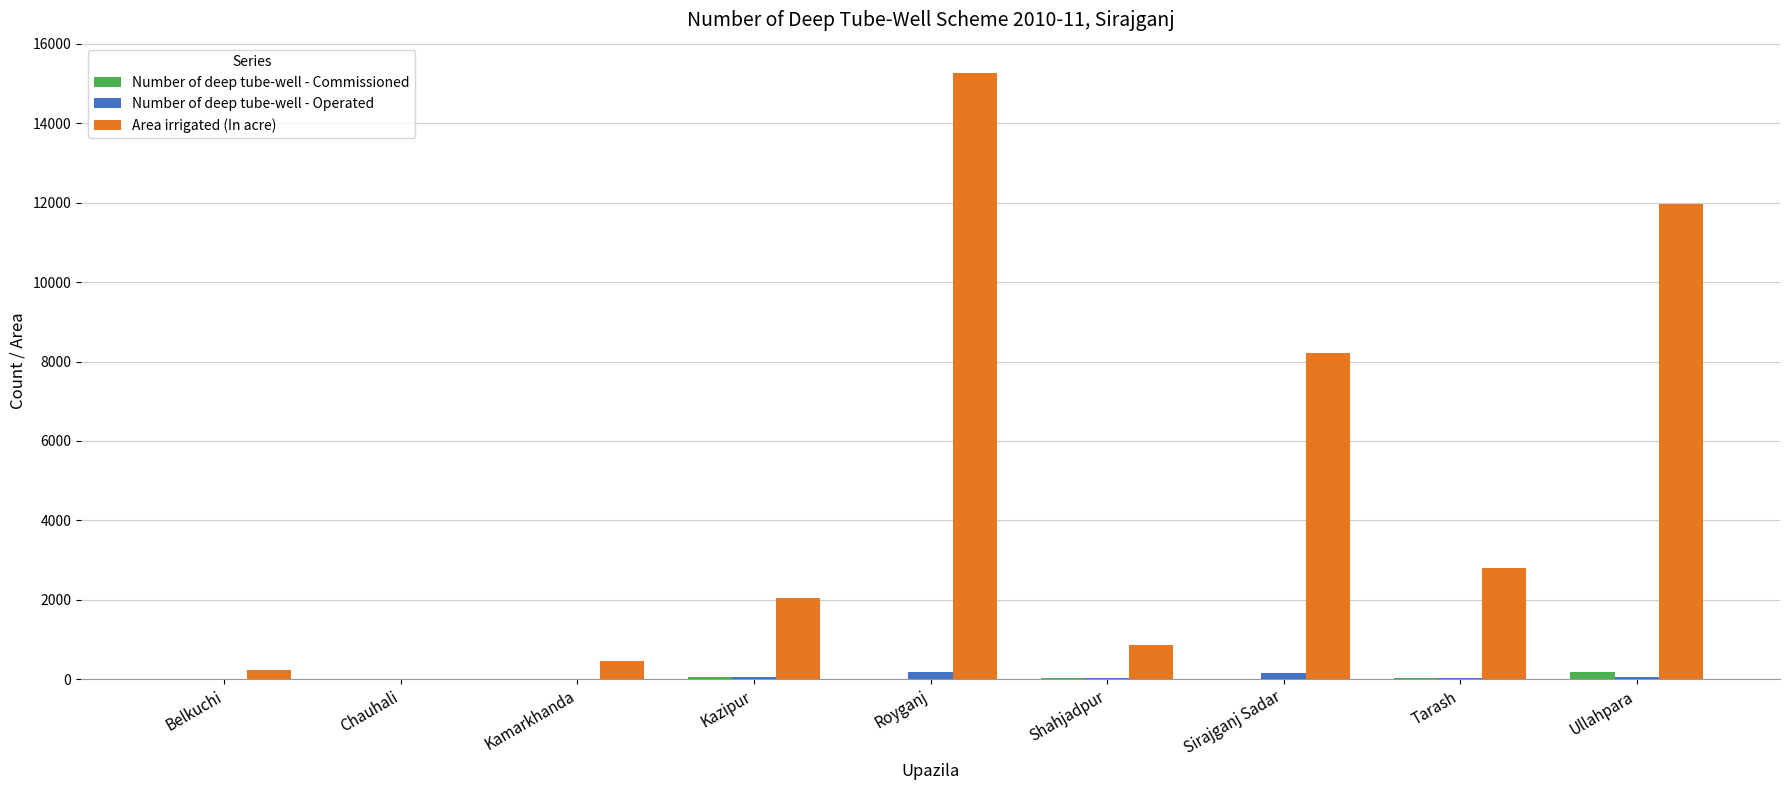

What is the sum of all Number of deep tube-well - Commissioned values?

299